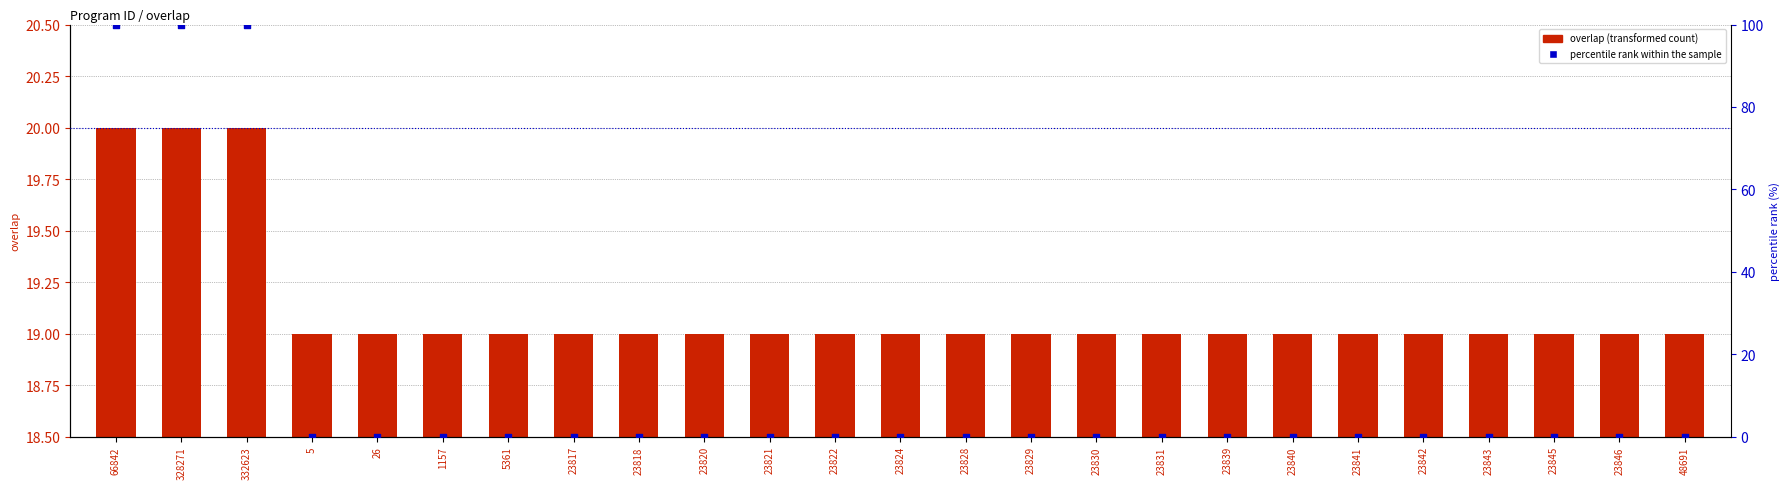

At how many categories does at least one series exceed 64?

3